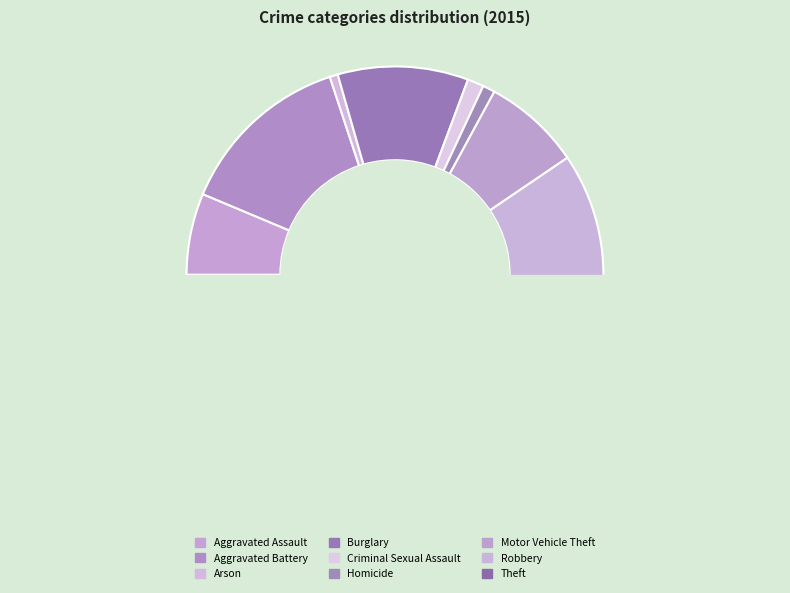

To the nearest percent, what percentage of the pie is Motor Vehicle Theft?

8%